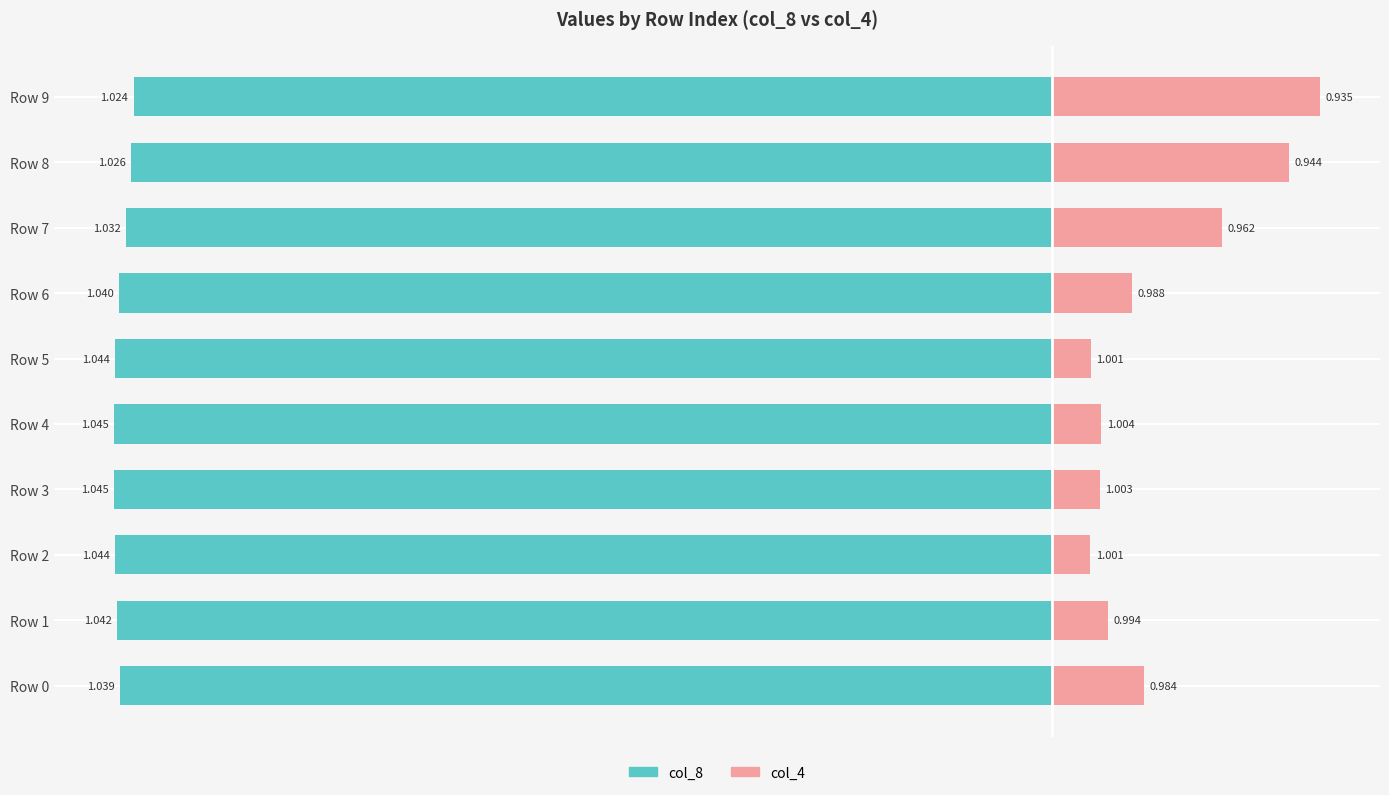

The value of col_8 at Row 8 is -89.9. True or false?

False